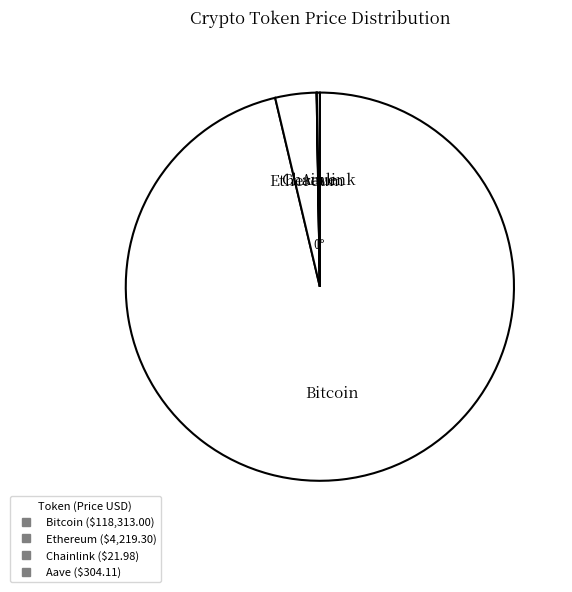

The Chainlink slice represents 0% of the pie. True or false?

True